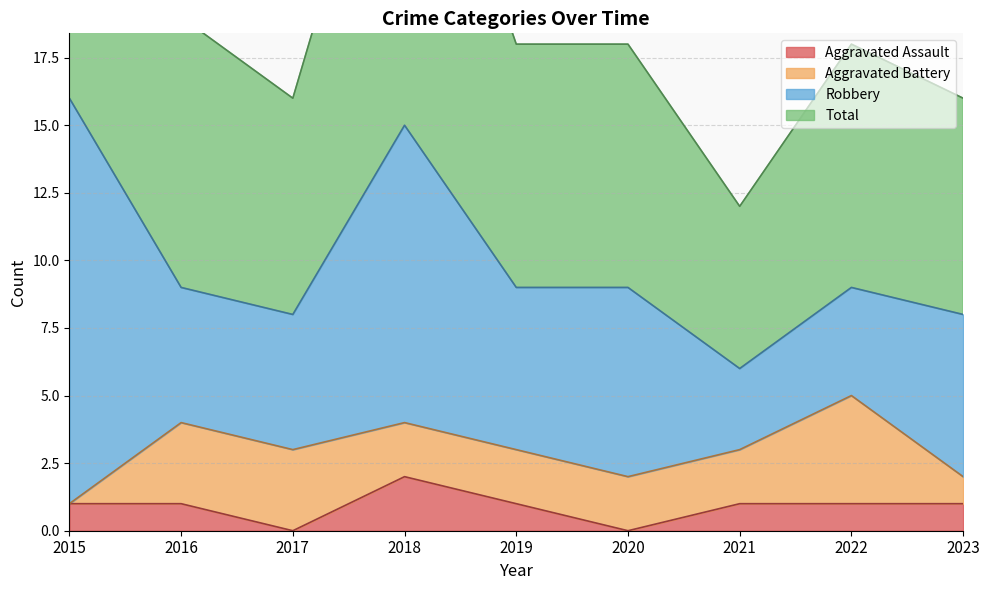

What is the value of the Total point at the 6th from the left?

18